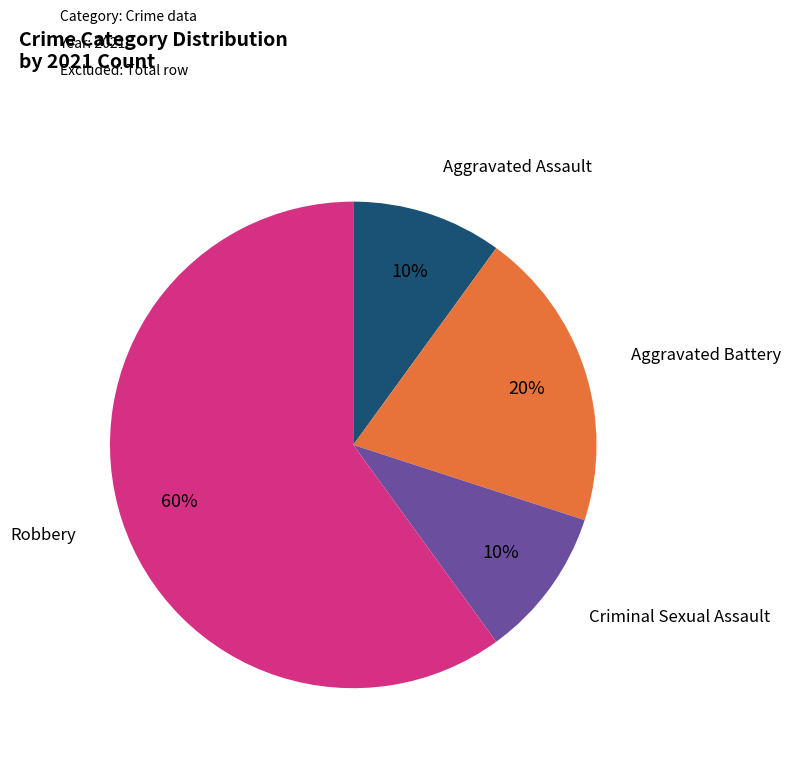

To the nearest percent, what portion does Aggravated Assault represent?

10%